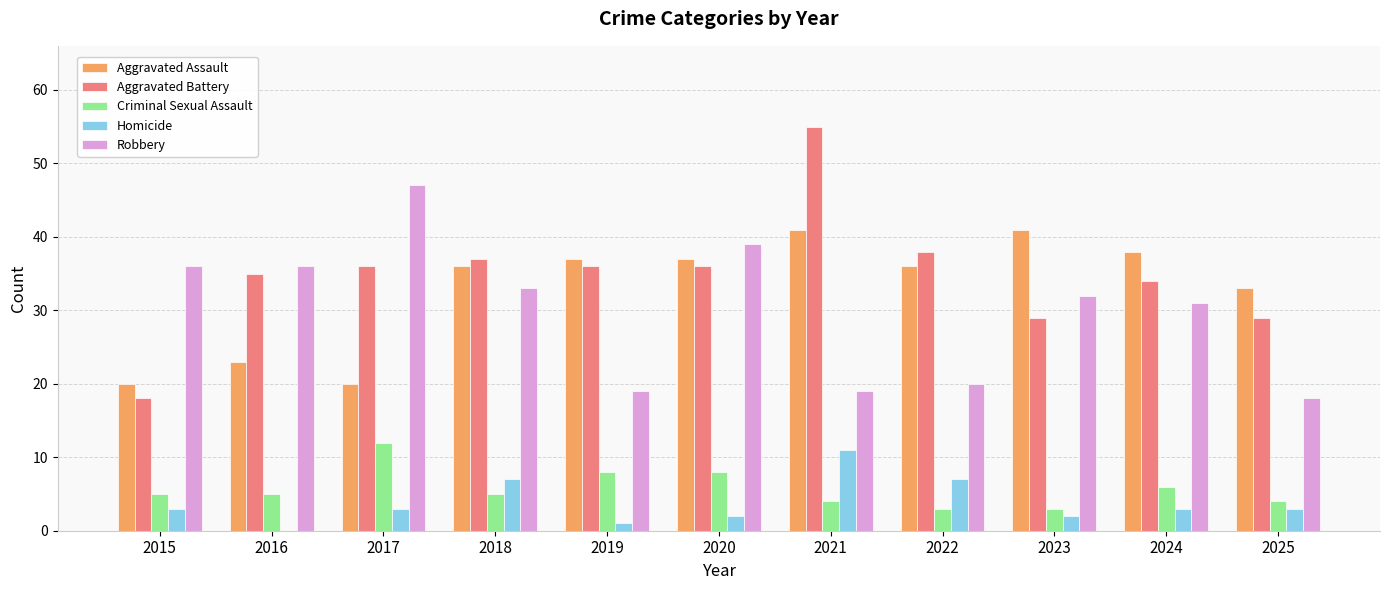

Which category has the highest value in the Homicide series?

2021